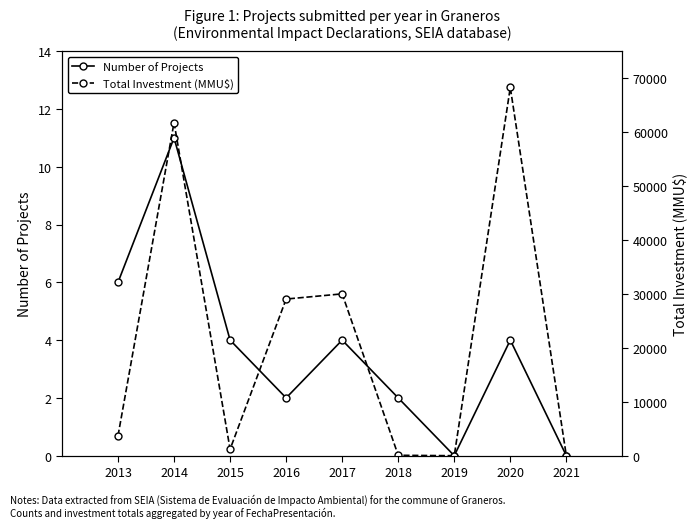

Which series has the largest total across all categories?

Total Investment (MMU$)